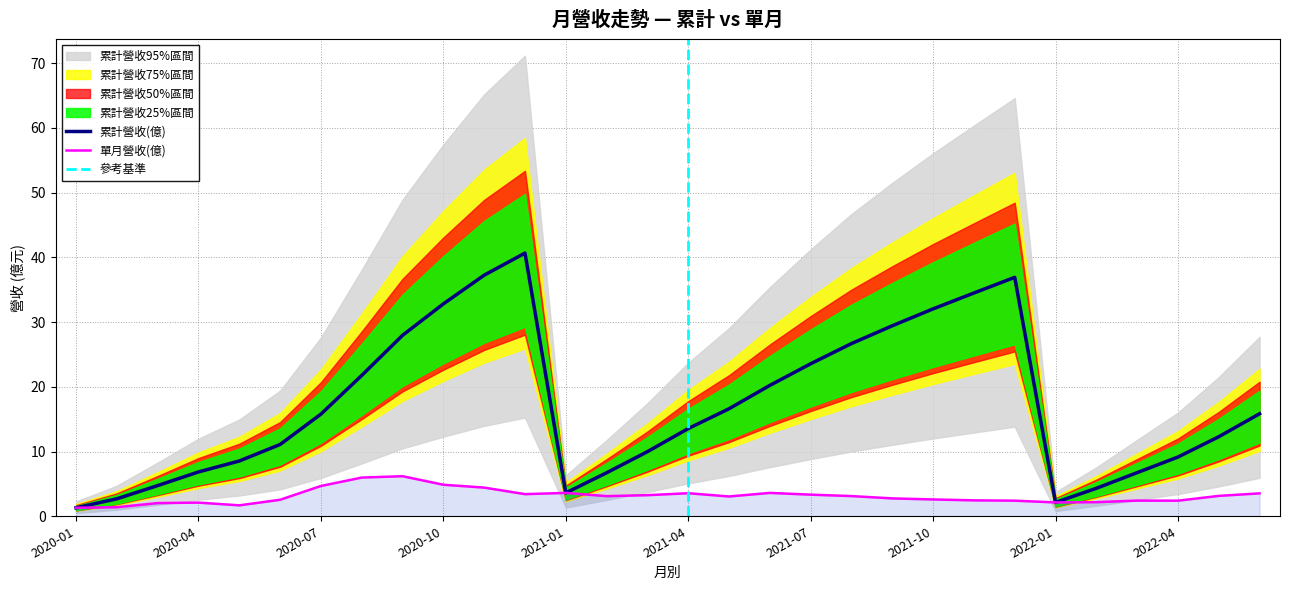

Between 2021-12 and 2020-01, which is larger?

2021-12